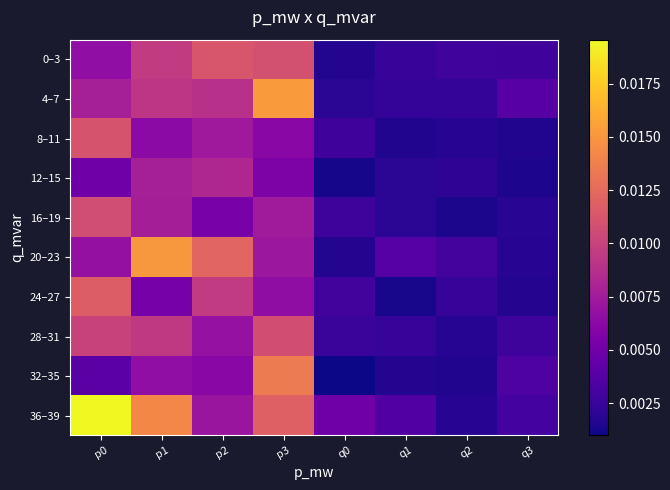

At which category does the chart reach its peak across all series?

p0